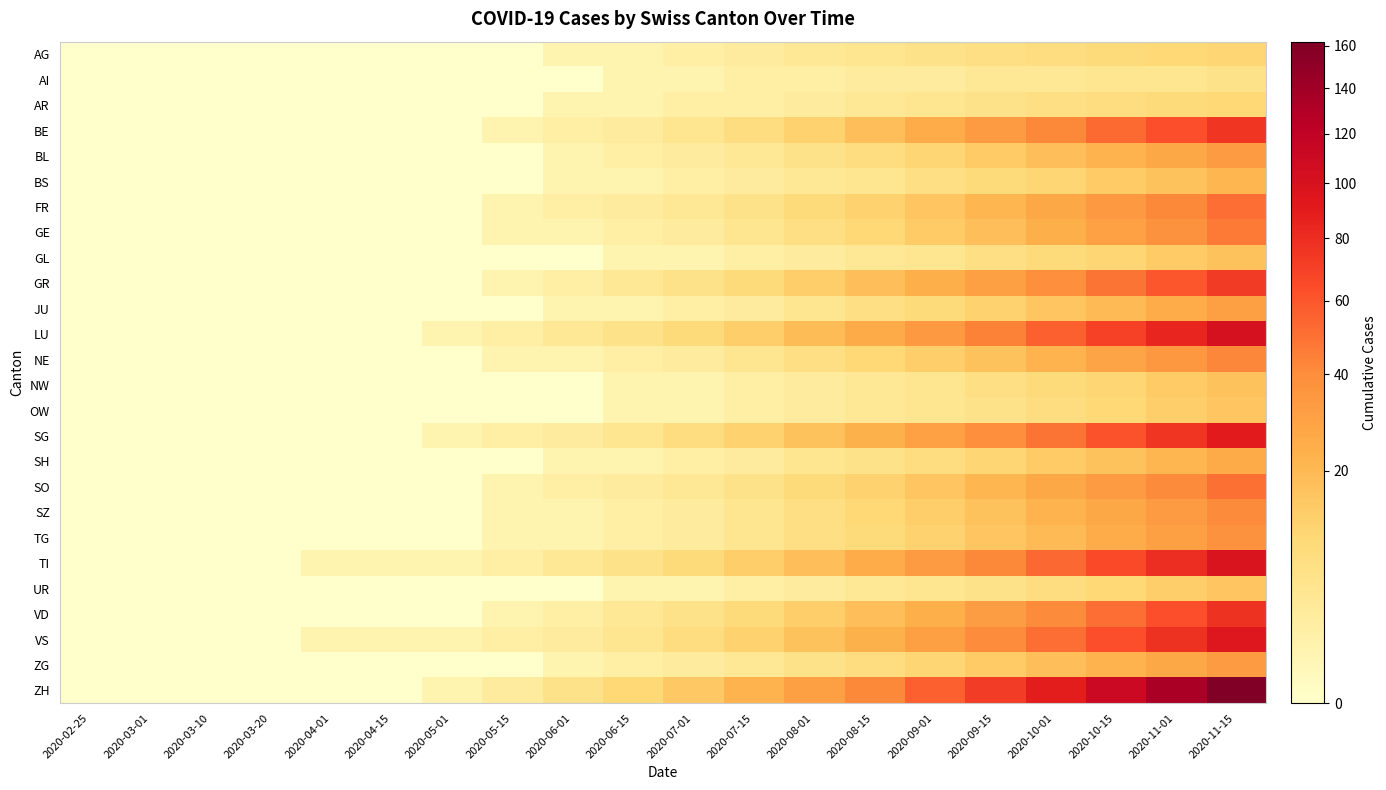

Reading left to right, extract all data points from this chart.

AG: 2020-02-25=0	2020-03-01=0	2020-03-10=0	2020-03-20=0	2020-04-01=0	2020-04-15=0	2020-05-01=0	2020-05-15=0	2020-06-01=1	2020-06-15=1	2020-07-01=2	2020-07-15=3	2020-08-01=4	2020-08-15=5	2020-09-01=6	2020-09-15=7	2020-10-01=8	2020-10-15=9	2020-11-01=10	2020-11-15=11
AI: 2020-02-25=0	2020-03-01=0	2020-03-10=0	2020-03-20=0	2020-04-01=0	2020-04-15=0	2020-05-01=0	2020-05-15=0	2020-06-01=0	2020-06-15=1	2020-07-01=1	2020-07-15=2	2020-08-01=2	2020-08-15=3	2020-09-01=3	2020-09-15=4	2020-10-01=4	2020-10-15=5	2020-11-01=5	2020-11-15=6
AR: 2020-02-25=0	2020-03-01=0	2020-03-10=0	2020-03-20=0	2020-04-01=0	2020-04-15=0	2020-05-01=0	2020-05-15=0	2020-06-01=1	2020-06-15=1	2020-07-01=2	2020-07-15=2	2020-08-01=3	2020-08-15=4	2020-09-01=5	2020-09-15=6	2020-10-01=7	2020-10-15=8	2020-11-01=9	2020-11-15=10
BE: 2020-02-25=0	2020-03-01=0	2020-03-10=0	2020-03-20=0	2020-04-01=0	2020-04-15=0	2020-05-01=0	2020-05-15=1	2020-06-01=2	2020-06-15=3	2020-07-01=5	2020-07-15=8	2020-08-01=12	2020-08-15=18	2020-09-01=25	2020-09-15=33	2020-10-01=42	2020-10-15=52	2020-11-01=63	2020-11-15=75
BL: 2020-02-25=0	2020-03-01=0	2020-03-10=0	2020-03-20=0	2020-04-01=0	2020-04-15=0	2020-05-01=0	2020-05-15=0	2020-06-01=1	2020-06-15=2	2020-07-01=3	2020-07-15=4	2020-08-01=6	2020-08-15=8	2020-09-01=11	2020-09-15=14	2020-10-01=18	2020-10-15=22	2020-11-01=27	2020-11-15=33
BS: 2020-02-25=0	2020-03-01=0	2020-03-10=0	2020-03-20=0	2020-04-01=0	2020-04-15=0	2020-05-01=0	2020-05-15=0	2020-06-01=1	2020-06-15=1	2020-07-01=2	2020-07-15=3	2020-08-01=4	2020-08-15=5	2020-09-01=7	2020-09-15=9	2020-10-01=11	2020-10-15=14	2020-11-01=17	2020-11-15=21
FR: 2020-02-25=0	2020-03-01=0	2020-03-10=0	2020-03-20=0	2020-04-01=0	2020-04-15=0	2020-05-01=0	2020-05-15=1	2020-06-01=2	2020-06-15=3	2020-07-01=4	2020-07-15=6	2020-08-01=9	2020-08-15=12	2020-09-01=16	2020-09-15=21	2020-10-01=27	2020-10-15=34	2020-11-01=42	2020-11-15=51
GE: 2020-02-25=0	2020-03-01=0	2020-03-10=0	2020-03-20=0	2020-04-01=0	2020-04-15=0	2020-05-01=0	2020-05-15=1	2020-06-01=1	2020-06-15=2	2020-07-01=3	2020-07-15=5	2020-08-01=7	2020-08-15=10	2020-09-01=14	2020-09-15=18	2020-10-01=24	2020-10-15=30	2020-11-01=38	2020-11-15=47
GL: 2020-02-25=0	2020-03-01=0	2020-03-10=0	2020-03-20=0	2020-04-01=0	2020-04-15=0	2020-05-01=0	2020-05-15=0	2020-06-01=0	2020-06-15=1	2020-07-01=1	2020-07-15=2	2020-08-01=3	2020-08-15=4	2020-09-01=5	2020-09-15=7	2020-10-01=9	2020-10-15=11	2020-11-01=14	2020-11-15=17
GR: 2020-02-25=0	2020-03-01=0	2020-03-10=0	2020-03-20=0	2020-04-01=0	2020-04-15=0	2020-05-01=0	2020-05-15=1	2020-06-01=2	2020-06-15=4	2020-07-01=6	2020-07-15=9	2020-08-01=13	2020-08-15=18	2020-09-01=24	2020-09-15=31	2020-10-01=39	2020-10-15=49	2020-11-01=60	2020-11-15=73
JU: 2020-02-25=0	2020-03-01=0	2020-03-10=0	2020-03-20=0	2020-04-01=0	2020-04-15=0	2020-05-01=0	2020-05-15=0	2020-06-01=1	2020-06-15=1	2020-07-01=2	2020-07-15=3	2020-08-01=5	2020-08-15=7	2020-09-01=9	2020-09-15=12	2020-10-01=16	2020-10-15=20	2020-11-01=25	2020-11-15=31
LU: 2020-02-25=0	2020-03-01=0	2020-03-10=0	2020-03-20=0	2020-04-01=0	2020-04-15=0	2020-05-01=1	2020-05-15=2	2020-06-01=4	2020-06-15=6	2020-07-01=9	2020-07-15=13	2020-08-01=19	2020-08-15=26	2020-09-01=34	2020-09-15=44	2020-10-01=56	2020-10-15=69	2020-11-01=84	2020-11-15=101
NE: 2020-02-25=0	2020-03-01=0	2020-03-10=0	2020-03-20=0	2020-04-01=0	2020-04-15=0	2020-05-01=0	2020-05-15=1	2020-06-01=1	2020-06-15=2	2020-07-01=3	2020-07-15=5	2020-08-01=7	2020-08-15=10	2020-09-01=13	2020-09-15=17	2020-10-01=22	2020-10-15=28	2020-11-01=35	2020-11-15=43
NW: 2020-02-25=0	2020-03-01=0	2020-03-10=0	2020-03-20=0	2020-04-01=0	2020-04-15=0	2020-05-01=0	2020-05-15=0	2020-06-01=0	2020-06-15=1	2020-07-01=1	2020-07-15=2	2020-08-01=3	2020-08-15=4	2020-09-01=5	2020-09-15=7	2020-10-01=9	2020-10-15=11	2020-11-01=14	2020-11-15=17
OW: 2020-02-25=0	2020-03-01=0	2020-03-10=0	2020-03-20=0	2020-04-01=0	2020-04-15=0	2020-05-01=0	2020-05-15=0	2020-06-01=0	2020-06-15=1	2020-07-01=1	2020-07-15=2	2020-08-01=3	2020-08-15=4	2020-09-01=5	2020-09-15=6	2020-10-01=8	2020-10-15=10	2020-11-01=13	2020-11-15=16
SG: 2020-02-25=0	2020-03-01=0	2020-03-10=0	2020-03-20=0	2020-04-01=0	2020-04-15=0	2020-05-01=1	2020-05-15=2	2020-06-01=3	2020-06-15=5	2020-07-01=8	2020-07-15=12	2020-08-01=17	2020-08-15=23	2020-09-01=30	2020-09-15=39	2020-10-01=49	2020-10-15=61	2020-11-01=75	2020-11-15=91
SH: 2020-02-25=0	2020-03-01=0	2020-03-10=0	2020-03-20=0	2020-04-01=0	2020-04-15=0	2020-05-01=0	2020-05-15=0	2020-06-01=1	2020-06-15=1	2020-07-01=2	2020-07-15=3	2020-08-01=5	2020-08-15=6	2020-09-01=8	2020-09-15=11	2020-10-01=14	2020-10-15=17	2020-11-01=21	2020-11-15=26
SO: 2020-02-25=0	2020-03-01=0	2020-03-10=0	2020-03-20=0	2020-04-01=0	2020-04-15=0	2020-05-01=0	2020-05-15=1	2020-06-01=2	2020-06-15=3	2020-07-01=4	2020-07-15=6	2020-08-01=9	2020-08-15=12	2020-09-01=16	2020-09-15=21	2020-10-01=27	2020-10-15=33	2020-11-01=41	2020-11-15=50
SZ: 2020-02-25=0	2020-03-01=0	2020-03-10=0	2020-03-20=0	2020-04-01=0	2020-04-15=0	2020-05-01=0	2020-05-15=1	2020-06-01=1	2020-06-15=2	2020-07-01=3	2020-07-15=5	2020-08-01=7	2020-08-15=10	2020-09-01=13	2020-09-15=17	2020-10-01=22	2020-10-15=27	2020-11-01=33	2020-11-15=41
TG: 2020-02-25=0	2020-03-01=0	2020-03-10=0	2020-03-20=0	2020-04-01=0	2020-04-15=0	2020-05-01=0	2020-05-15=1	2020-06-01=1	2020-06-15=2	2020-07-01=3	2020-07-15=5	2020-08-01=7	2020-08-15=9	2020-09-01=12	2020-09-15=16	2020-10-01=20	2020-10-15=25	2020-11-01=31	2020-11-15=38
TI: 2020-02-25=0	2020-03-01=0	2020-03-10=0	2020-03-20=0	2020-04-01=1	2020-04-15=1	2020-05-01=1	2020-05-15=2	2020-06-01=4	2020-06-15=6	2020-07-01=9	2020-07-15=13	2020-08-01=18	2020-08-15=25	2020-09-01=33	2020-09-15=42	2020-10-01=53	2020-10-15=65	2020-11-01=80	2020-11-15=97
UR: 2020-02-25=0	2020-03-01=0	2020-03-10=0	2020-03-20=0	2020-04-01=0	2020-04-15=0	2020-05-01=0	2020-05-15=0	2020-06-01=0	2020-06-15=1	2020-07-01=1	2020-07-15=2	2020-08-01=3	2020-08-15=4	2020-09-01=5	2020-09-15=6	2020-10-01=8	2020-10-15=10	2020-11-01=13	2020-11-15=16
VD: 2020-02-25=0	2020-03-01=0	2020-03-10=0	2020-03-20=0	2020-04-01=0	2020-04-15=0	2020-05-01=0	2020-05-15=1	2020-06-01=2	2020-06-15=4	2020-07-01=6	2020-07-15=9	2020-08-01=13	2020-08-15=18	2020-09-01=24	2020-09-15=32	2020-10-01=41	2020-10-15=51	2020-11-01=63	2020-11-15=77
VS: 2020-02-25=0	2020-03-01=0	2020-03-10=0	2020-03-20=0	2020-04-01=1	2020-04-15=1	2020-05-01=1	2020-05-15=2	2020-06-01=3	2020-06-15=5	2020-07-01=8	2020-07-15=12	2020-08-01=17	2020-08-15=23	2020-09-01=31	2020-09-15=40	2020-10-01=51	2020-10-15=63	2020-11-01=77	2020-11-15=94
ZG: 2020-02-25=0	2020-03-01=0	2020-03-10=0	2020-03-20=0	2020-04-01=0	2020-04-15=0	2020-05-01=0	2020-05-15=0	2020-06-01=1	2020-06-15=2	2020-07-01=3	2020-07-15=4	2020-08-01=6	2020-08-15=8	2020-09-01=11	2020-09-15=14	2020-10-01=18	2020-10-15=22	2020-11-01=27	2020-11-15=33
ZH: 2020-02-25=0	2020-03-01=0	2020-03-10=0	2020-03-20=0	2020-04-01=0	2020-04-15=0	2020-05-01=1	2020-05-15=3	2020-06-01=6	2020-06-15=10	2020-07-01=15	2020-07-15=22	2020-08-01=31	2020-08-15=42	2020-09-01=56	2020-09-15=72	2020-10-01=90	2020-10-15=111	2020-11-01=135	2020-11-15=162